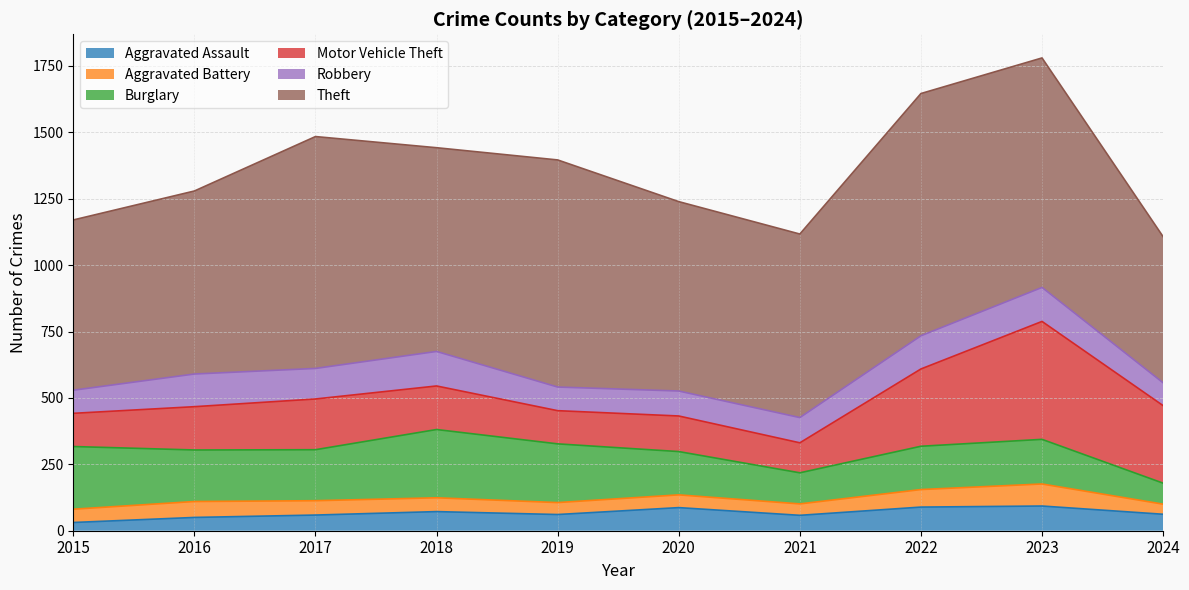

What is the value of the Theft point at the 1st from the left?

641